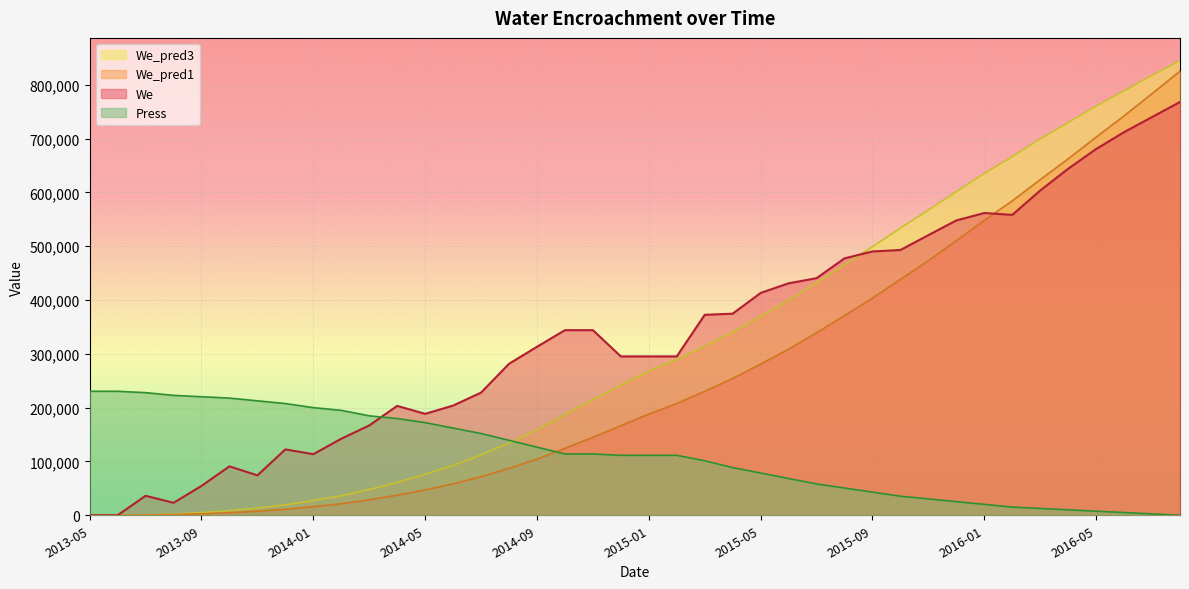

List the series in order of their peak value, highest first.

We_pred3, We_pred1, We, Press